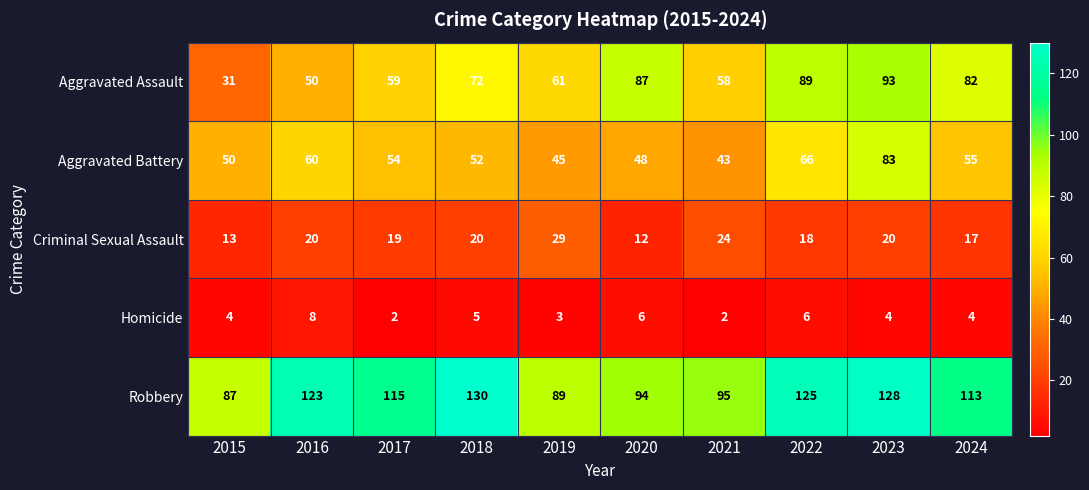

Which category has the lowest value in the Criminal Sexual Assault series?

2020